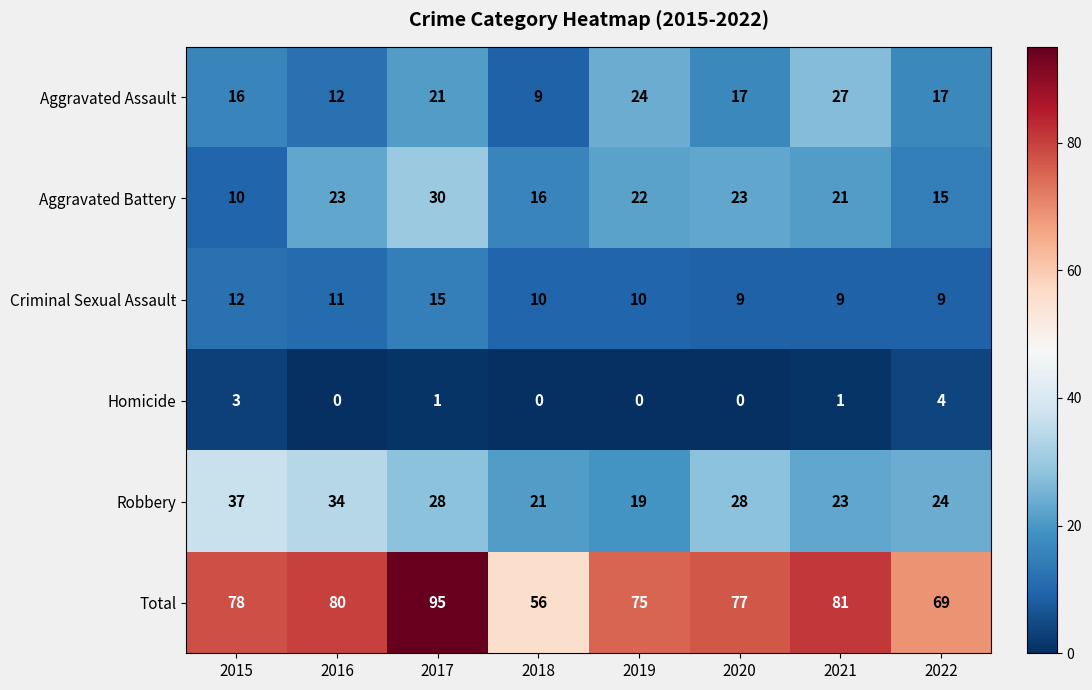

Which series changed the most between 2019 and 2020?

Robbery